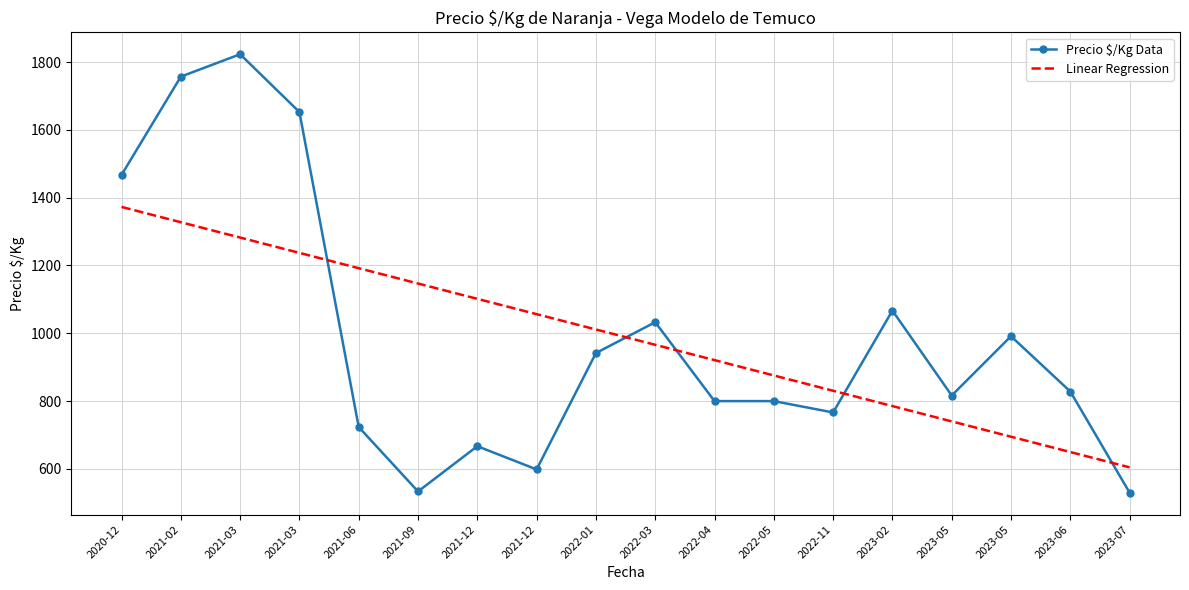

What are all the series names shown in the legend?

Precio $/Kg Data, Linear Regression